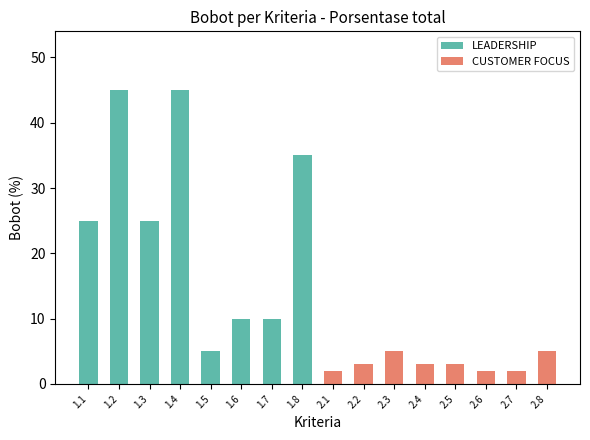

Which has a higher value, 1.8 or 1.1?

1.8